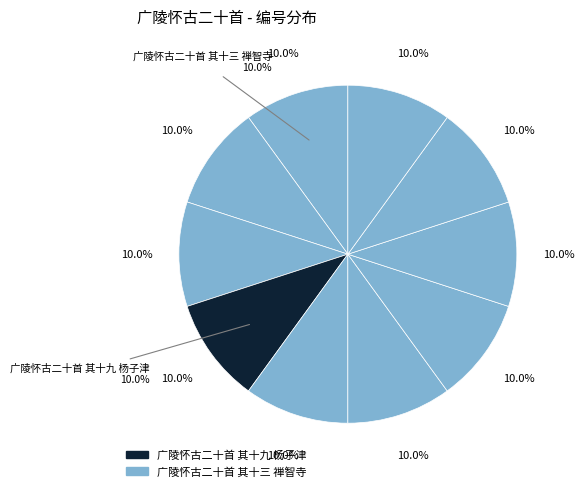

Which slice is the largest?

广陵怀古二十首 其十九 杨子津